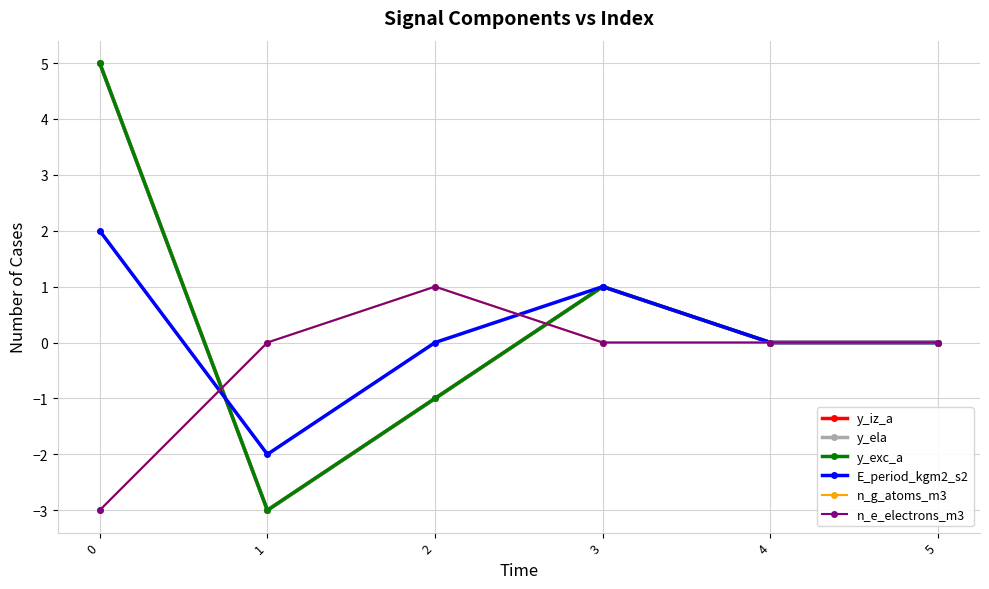

Rank the series at 3 from highest to lowest value.

y_iz_a, y_ela, y_exc_a, E_period_kgm2_s2, n_g_atoms_m3, n_e_electrons_m3